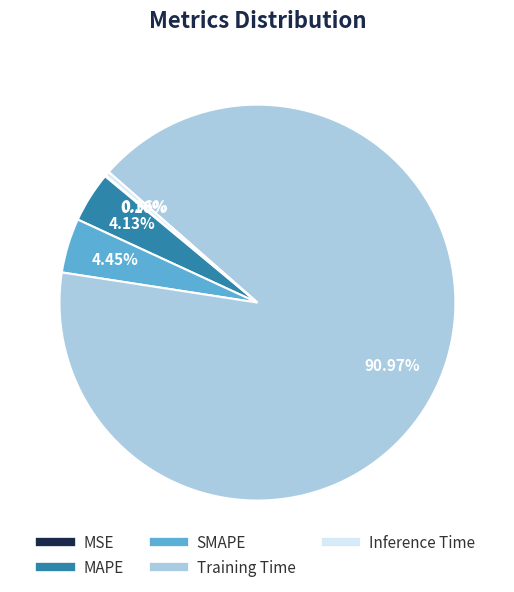

What is the total percentage of SMAPE and Training Time?

95.4%